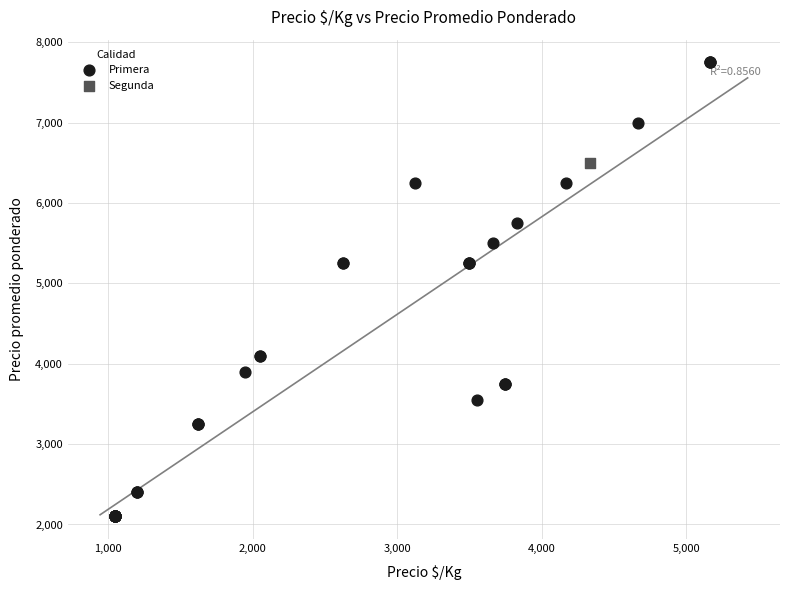

What are all the series names shown in the legend?

Primera, Segunda